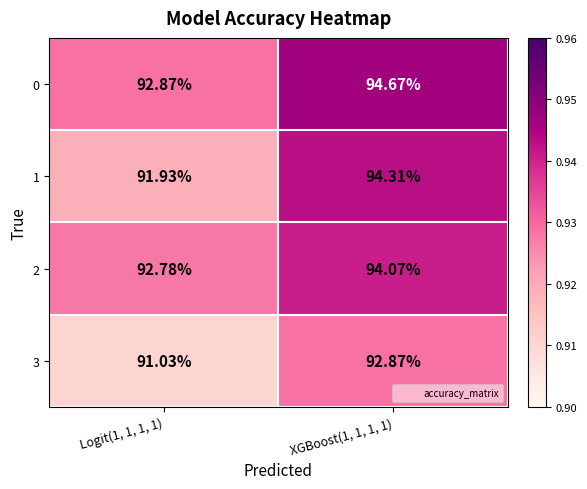

Reading left to right, what are all the values shown in this chart?

0: Logit(1, 1, 1, 1)=92.9	XGBoost(1, 1, 1, 1)=94.7
1: Logit(1, 1, 1, 1)=91.9	XGBoost(1, 1, 1, 1)=94.3
2: Logit(1, 1, 1, 1)=92.8	XGBoost(1, 1, 1, 1)=94.1
3: Logit(1, 1, 1, 1)=91.0	XGBoost(1, 1, 1, 1)=92.9